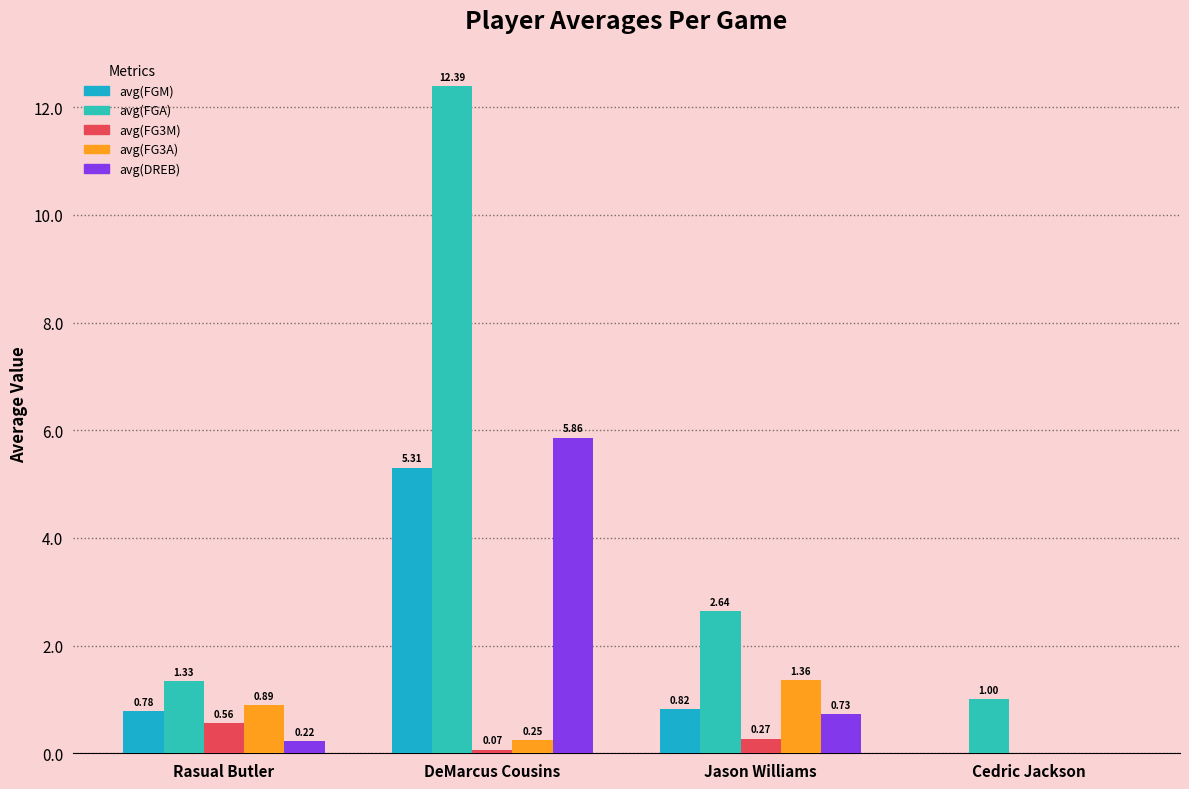

Are the bars grouped side by side (vs. stacked)?

Yes